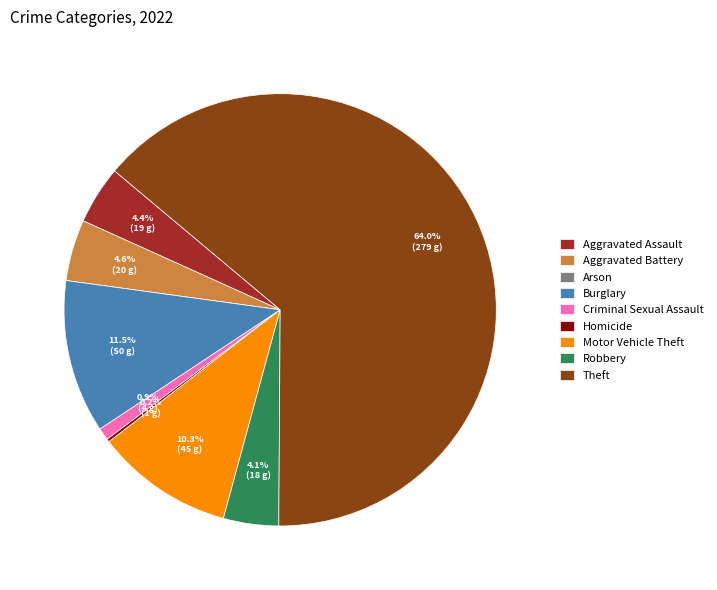

Approximately how many times larger is the value at Aggravated Battery compared to Criminal Sexual Assault?

5.0